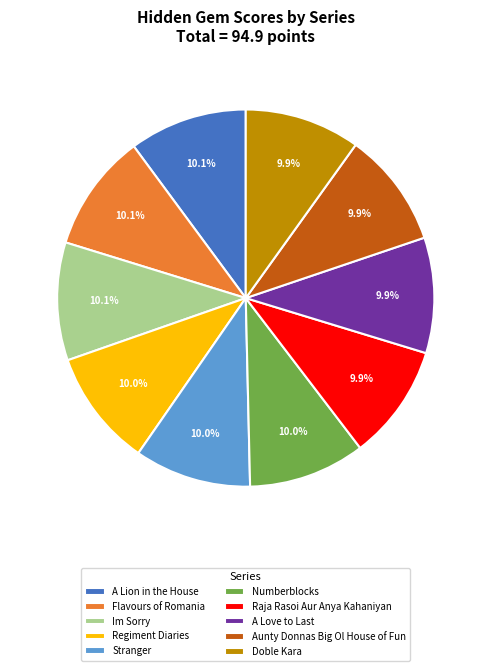

What portion of the pie excludes Raja Rasoi Aur Anya Kahaniyan?

90.1%